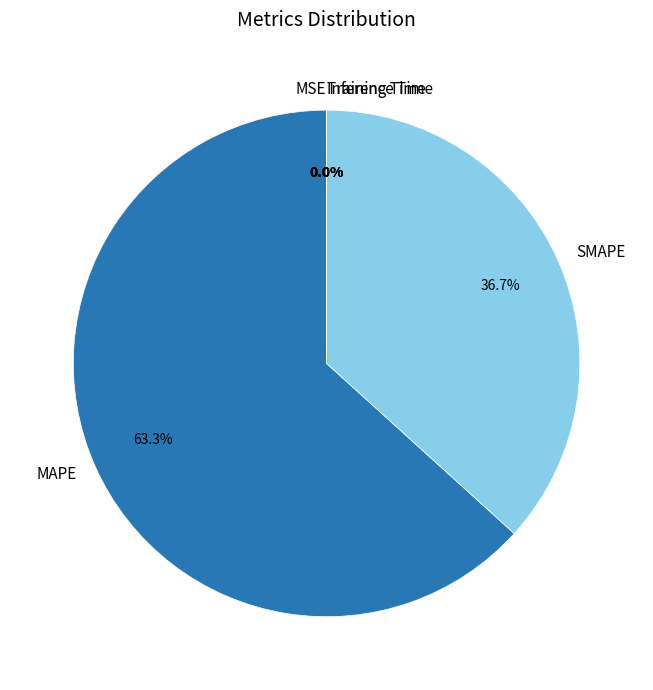

To the nearest percent, what is the difference between the largest and smallest slice percentages?

63%